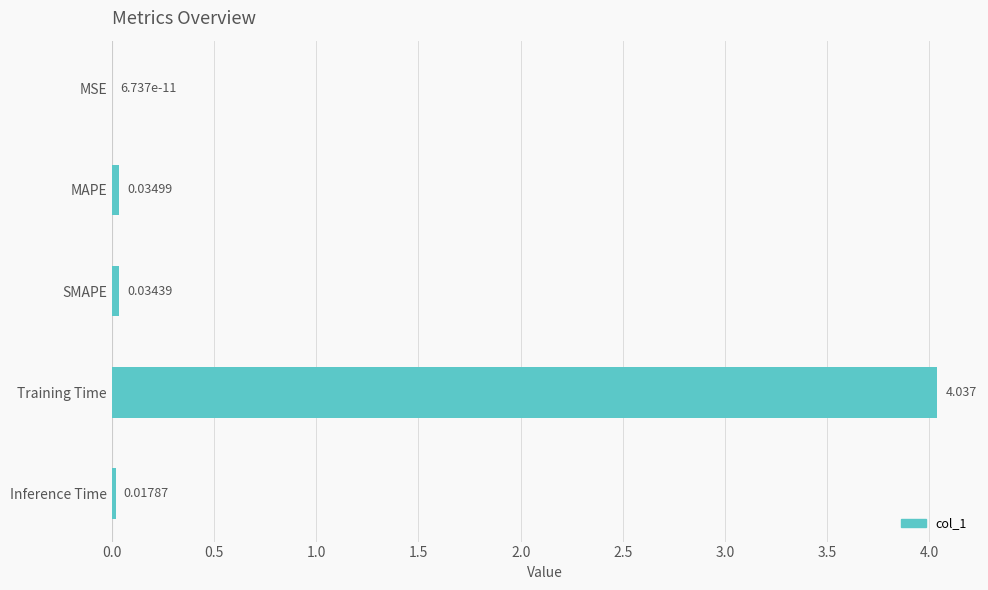

At which category does the chart reach its peak across all series?

Training Time